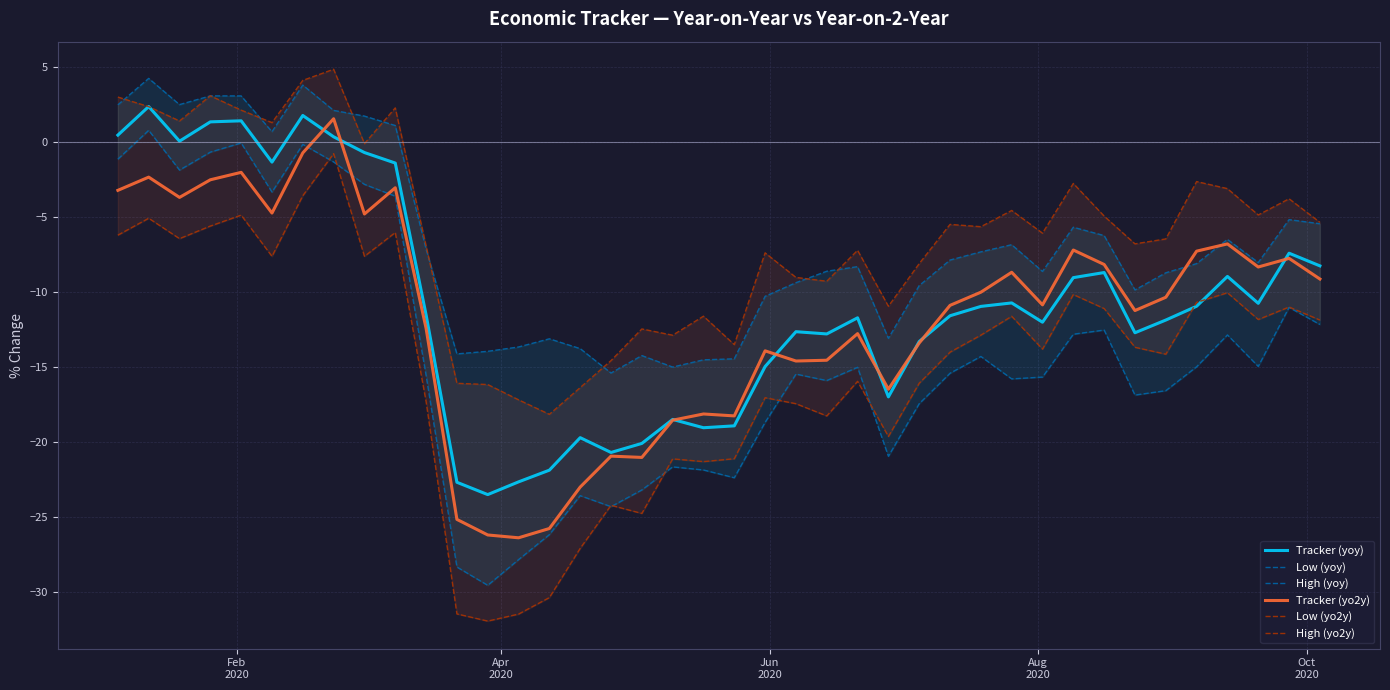

At how many categories does at least one series exceed -8?

26